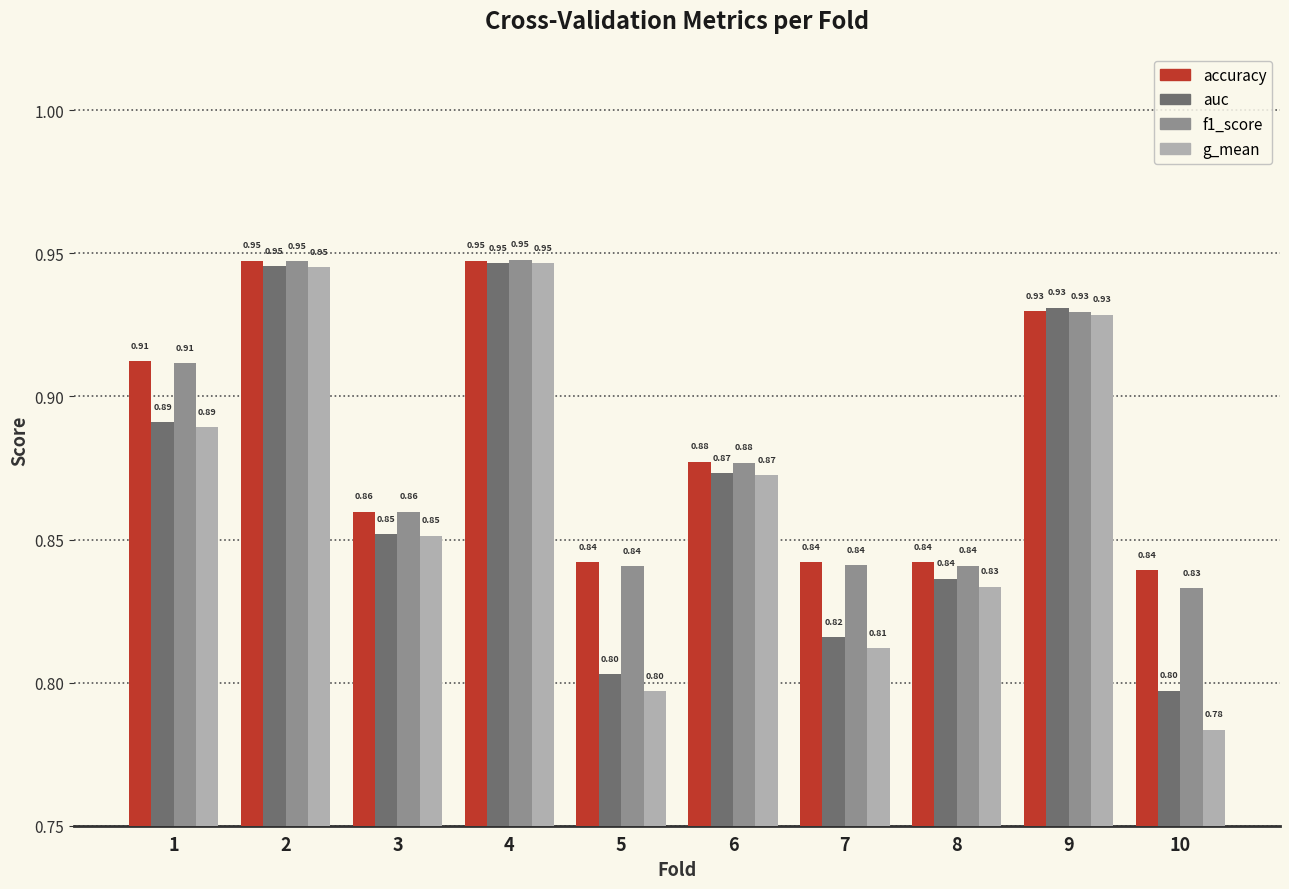

What is the sum of the accuracy values at 1 and 5?

1.8